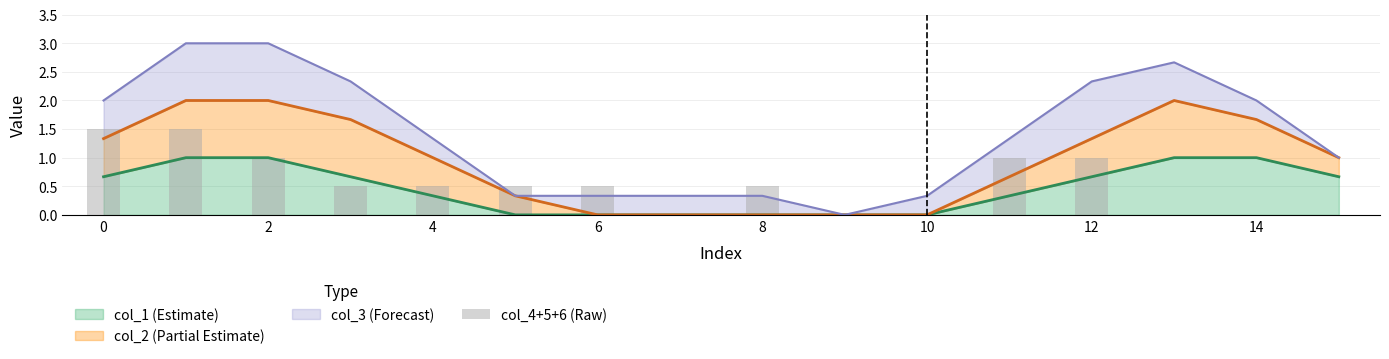

Is it true that col_1 (Estimate) equals 1.0 at 2?

True